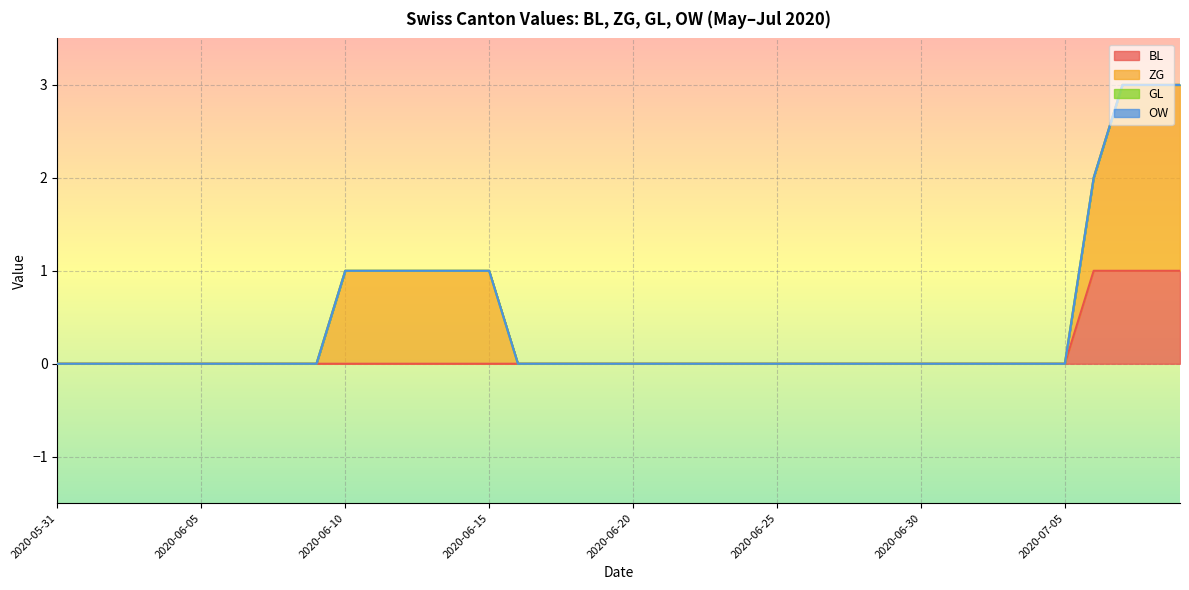

Which series has the widest spread of values?

ZG